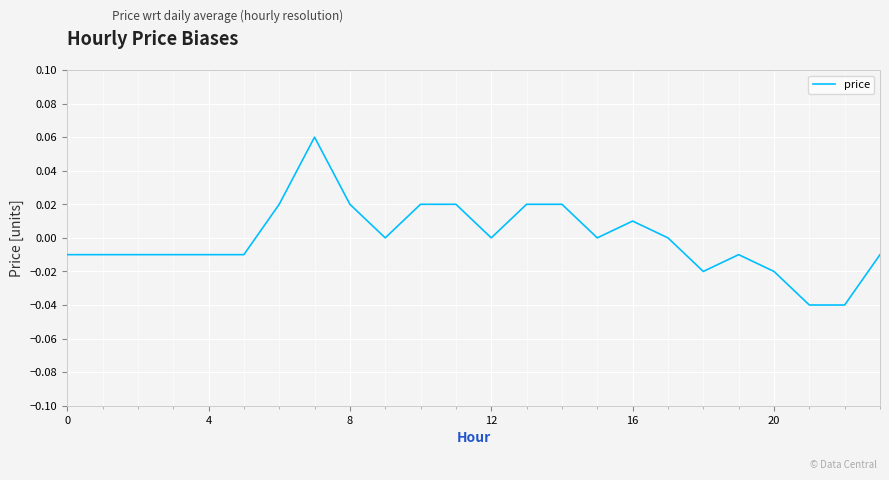

True or false: the data has more than 2 interior local peaks.

True